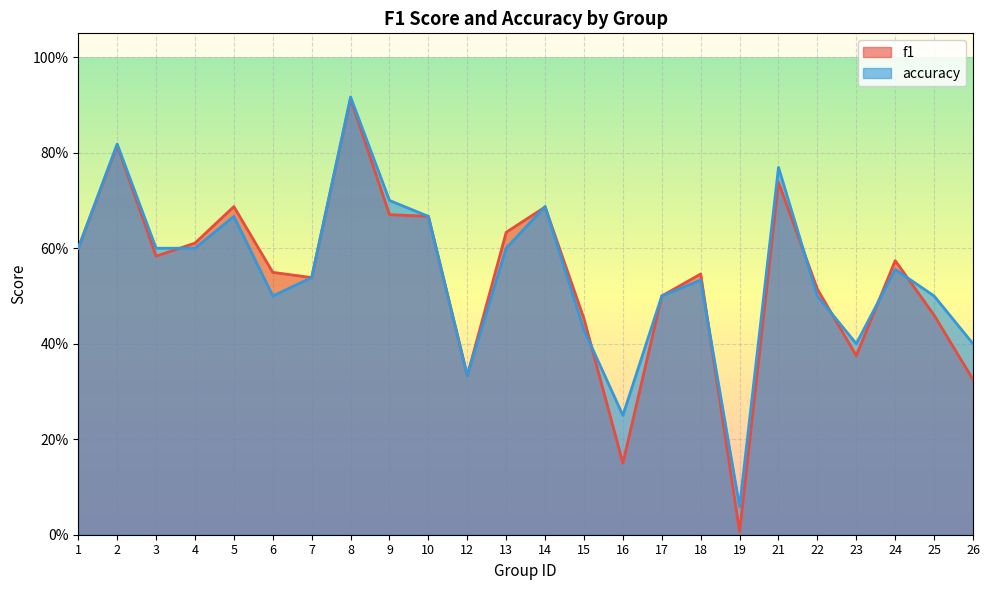

What is the value of the f1 point at the 14th from the left?

0.5